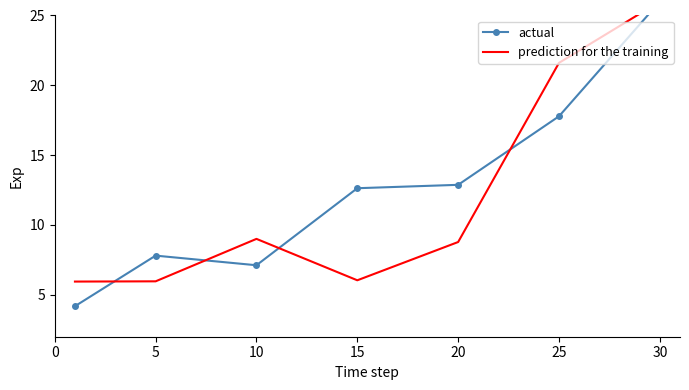

How many lines are shown in the chart?

2